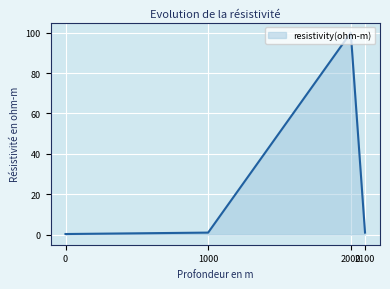

Reading left to right, extract all data points from this chart.

0=0.3	1000=1.0	2000=100.0	2100=1.0